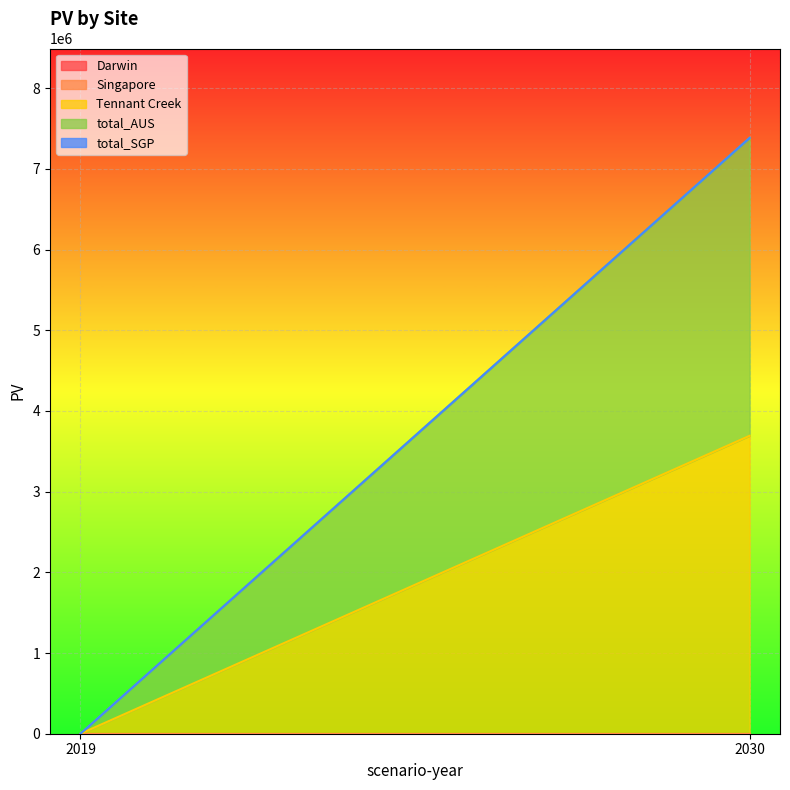

What are all the series names shown in the legend?

Darwin, Singapore, Tennant Creek, total_AUS, total_SGP